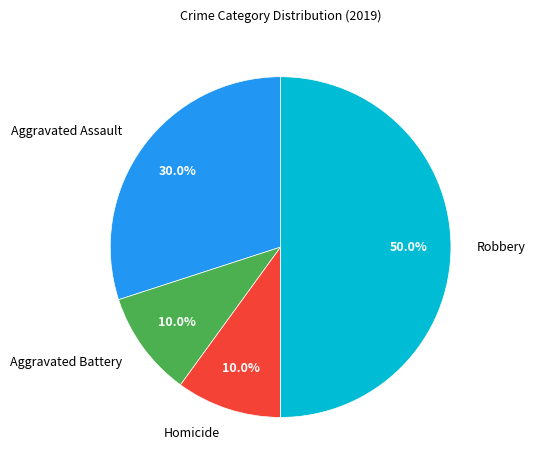

Which slice is the largest?

Robbery